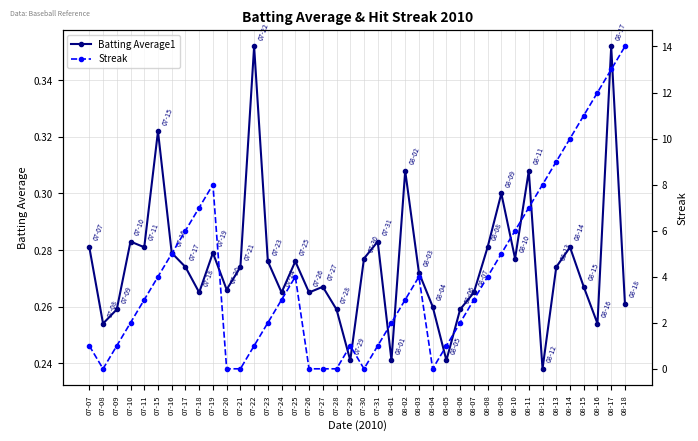

Which has a higher value, 08-14 or 07-17?

08-14